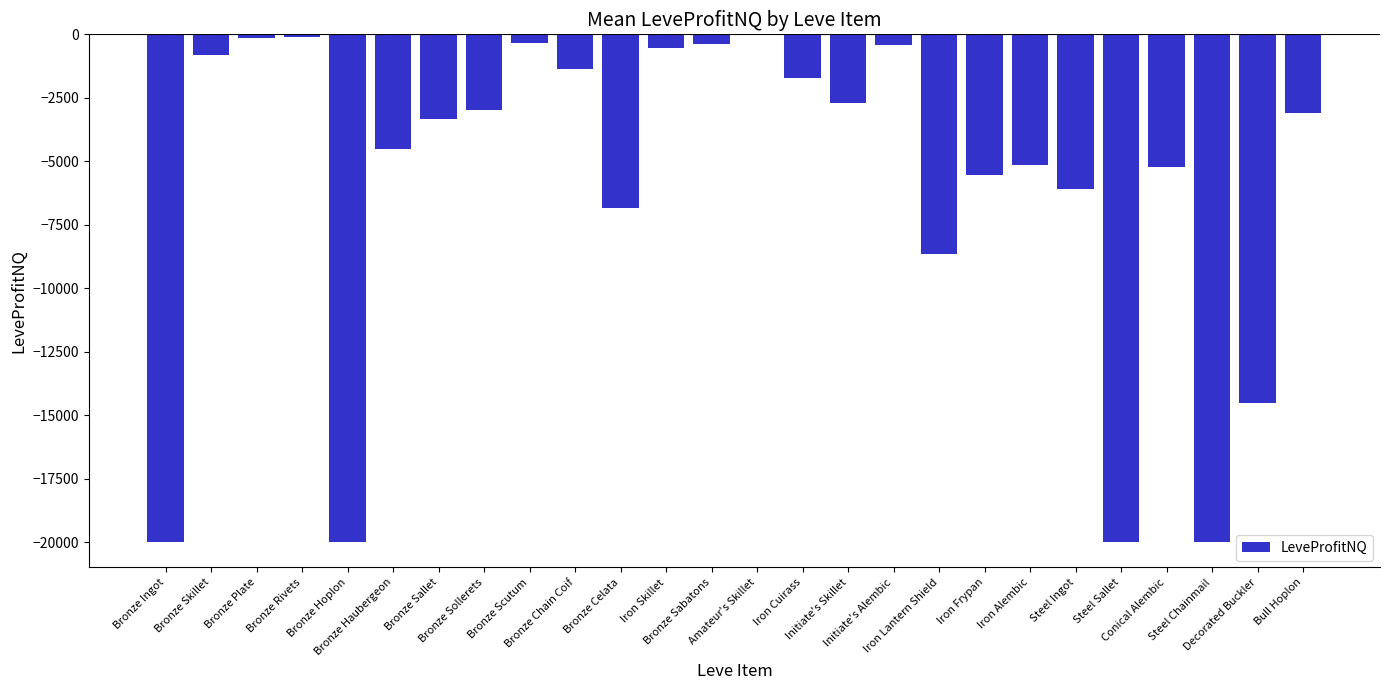

The chart shows a value of -1368.8 at Bronze Chain Coif. True or false?

True